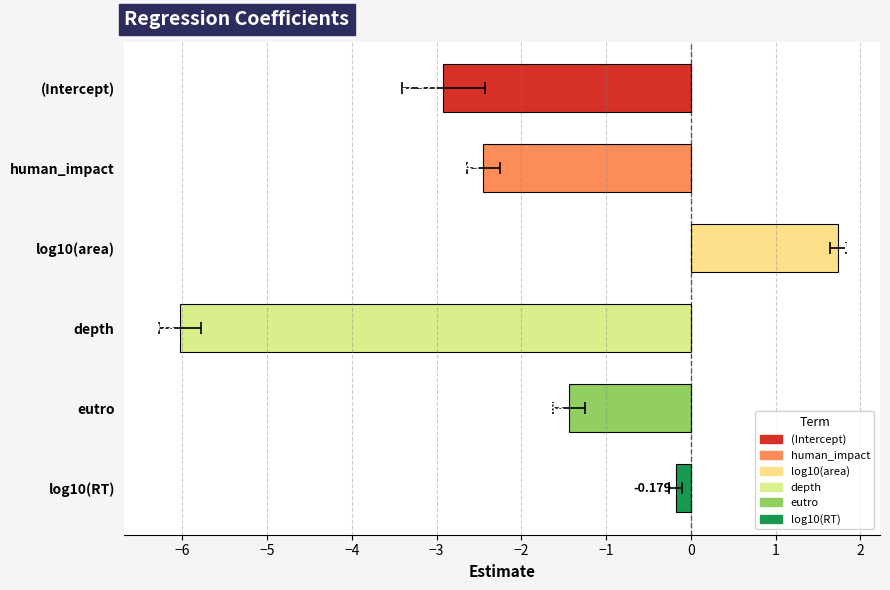

True or false: the data shows -4.0 at (Intercept).

False